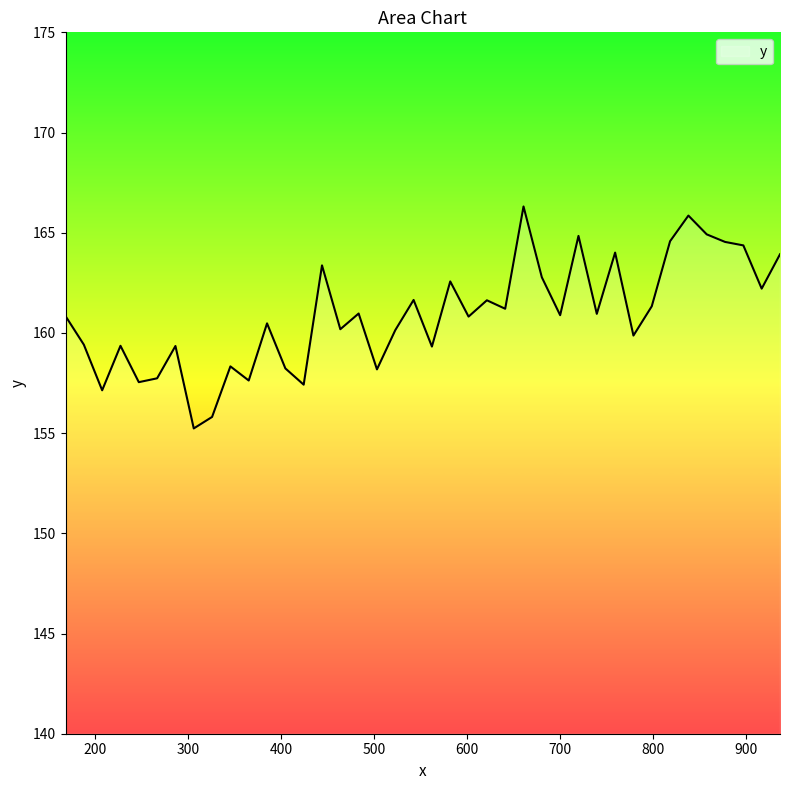

What is the difference between the maximum and minimum values?

11.1